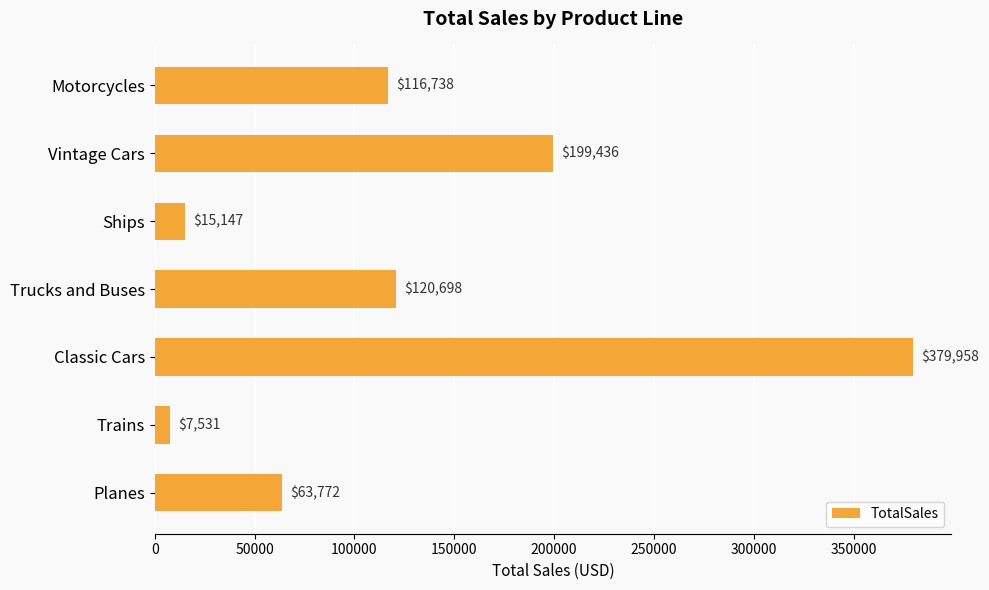

The value at Trucks and Buses is 60544.2. True or false?

False